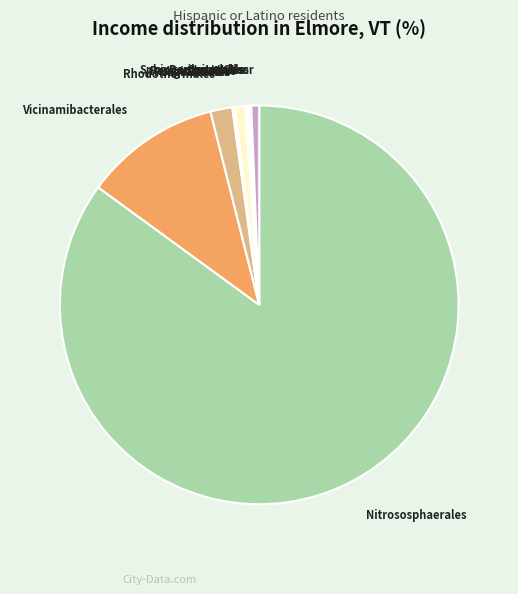

Which slice is the largest?

Nitrososphaerales